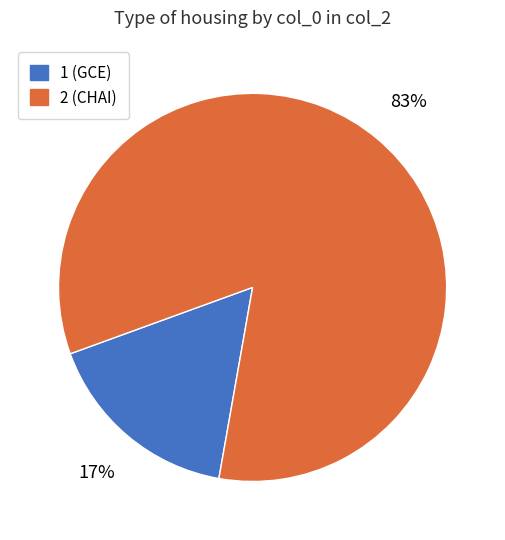

How many slices are in this pie chart?

2